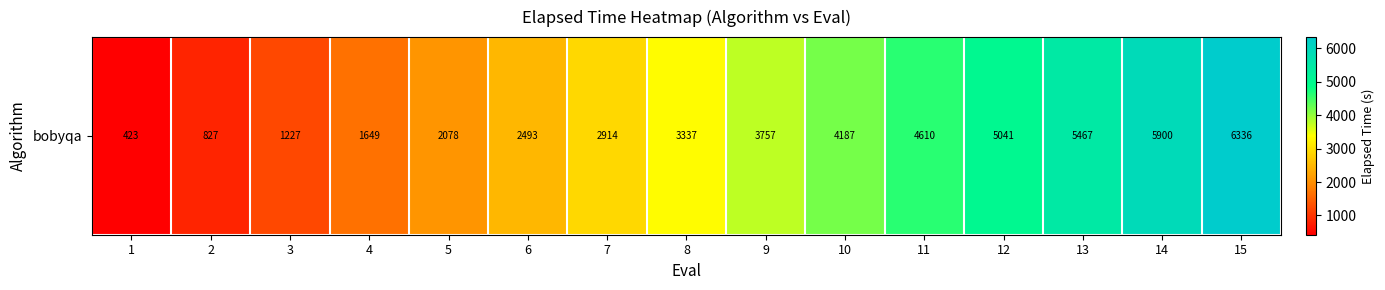

Which label corresponds to the largest value in the chart?

15